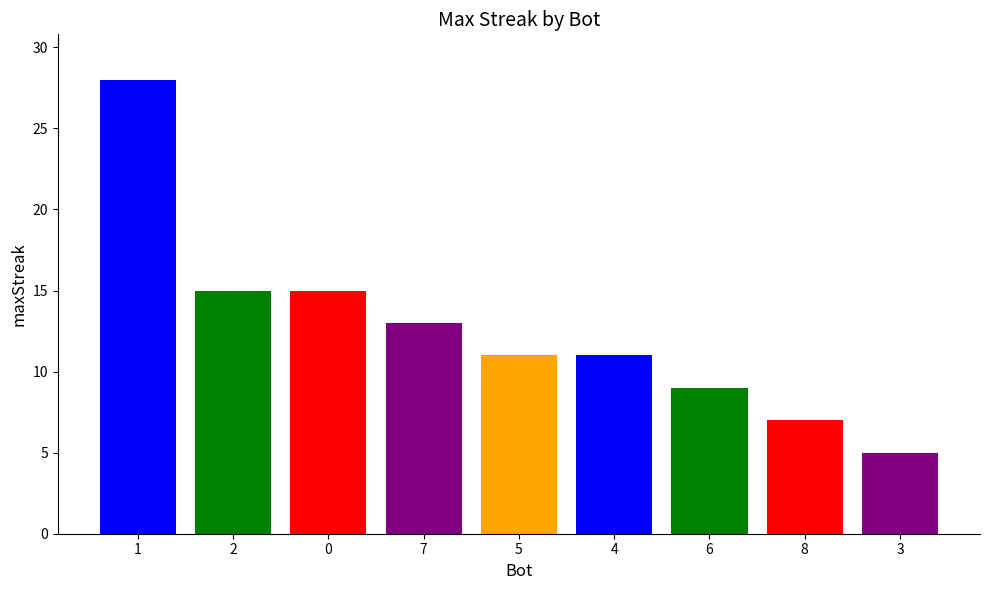

What is the change in value from 2 to 8?

-8